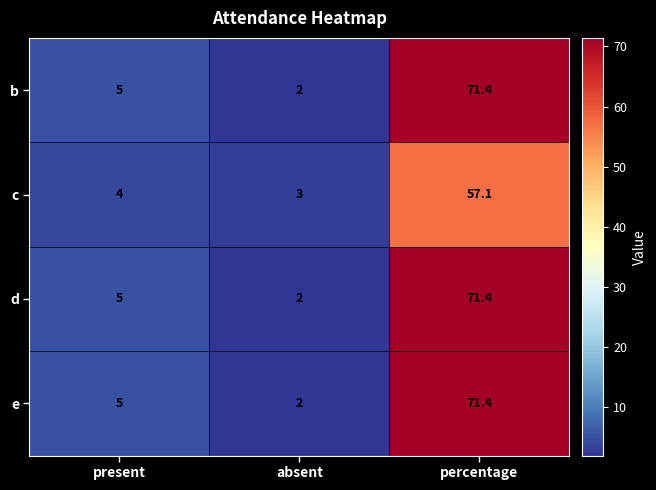

What is the difference between the highest and lowest values at percentage?

14.3